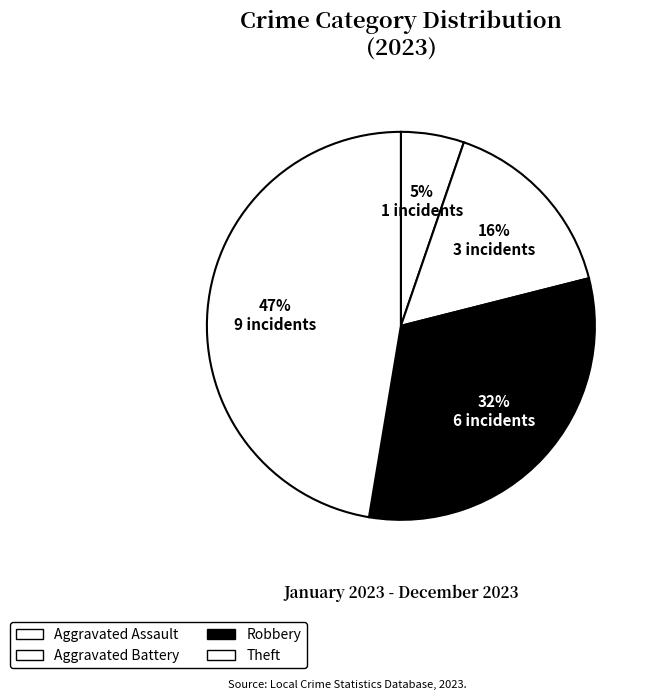

Which slice is the smallest?

Aggravated Assault